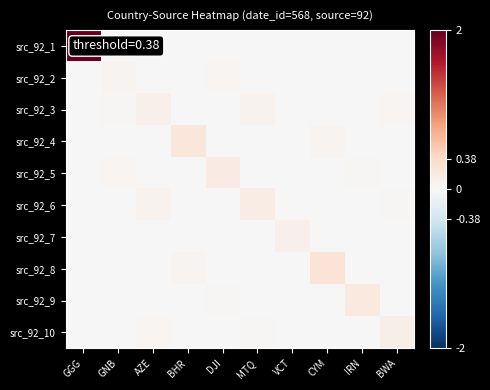

What is the total value across all series at GGG?

2.0